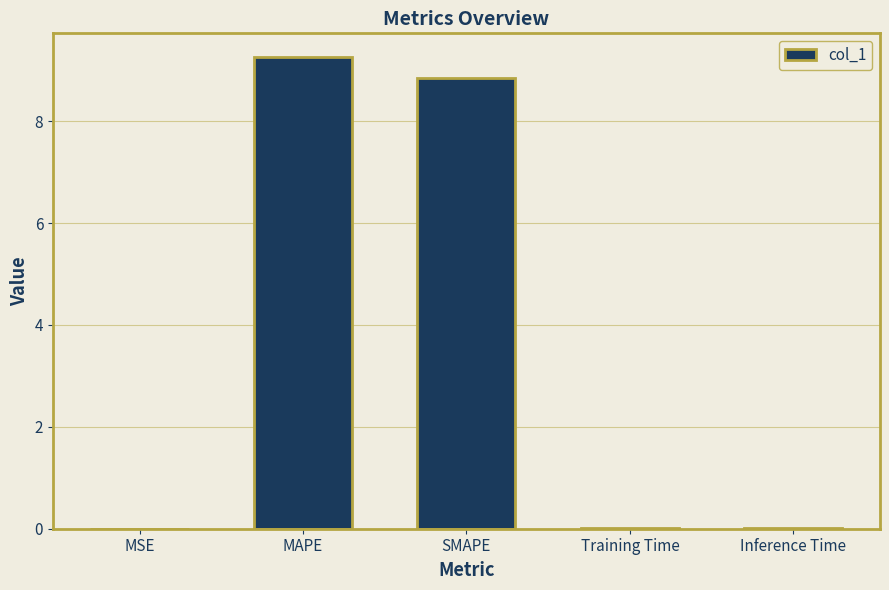

True or false: the data shows 0.0 at MSE.

True